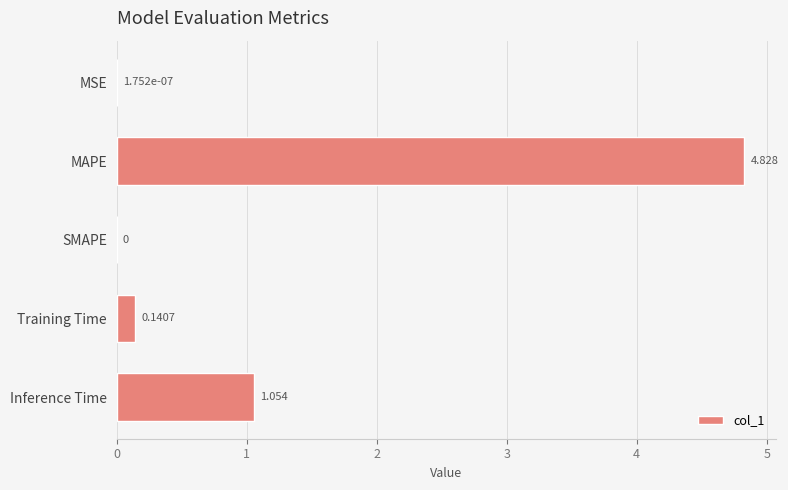

What is the sum of all values?

6.0